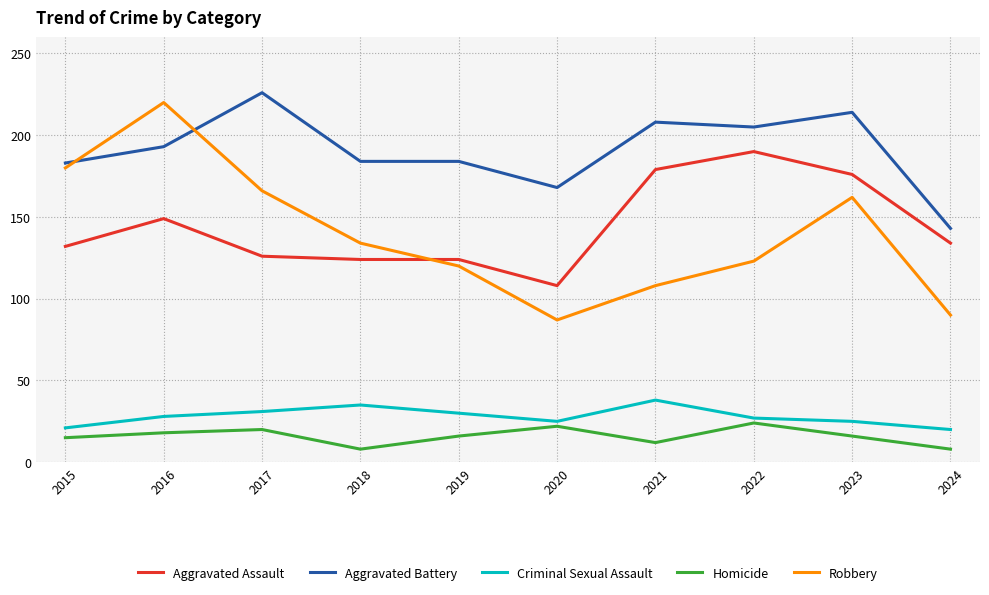

Which category has the highest value across all series?

2017